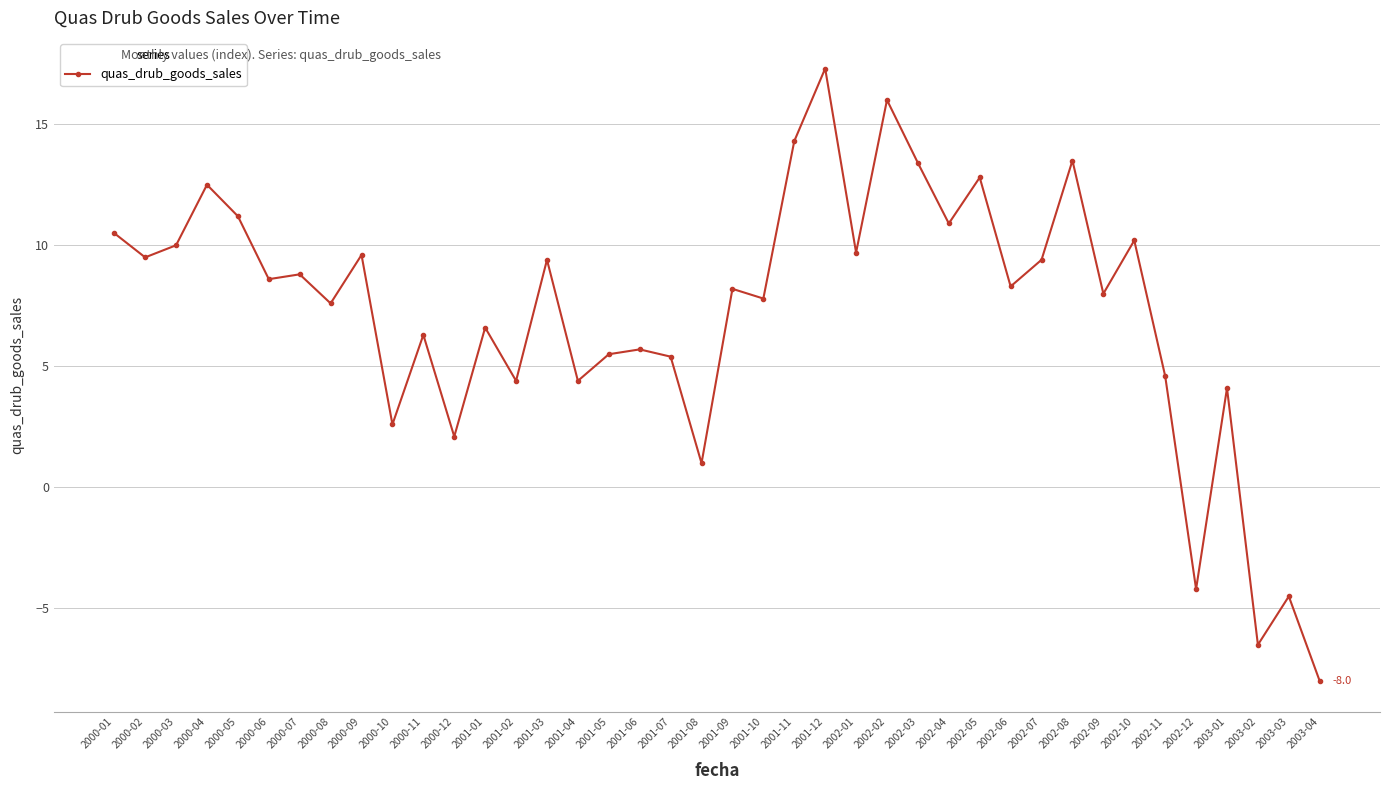

Is it true that the value at 2002-09 is 12.4?

False